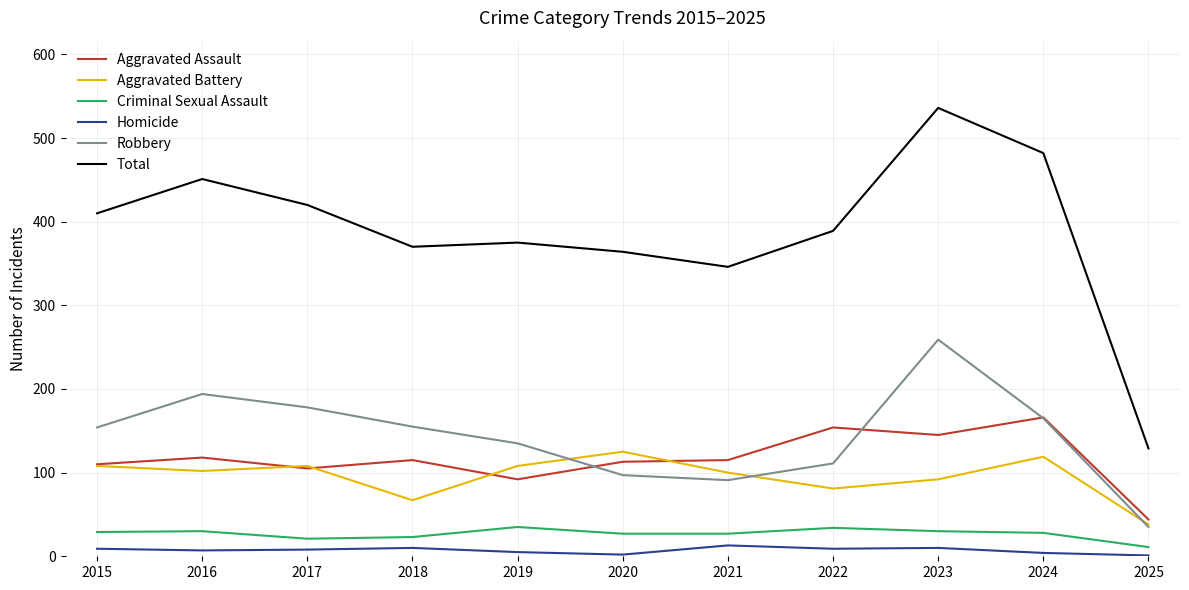

How many distinct data groups are displayed?

6